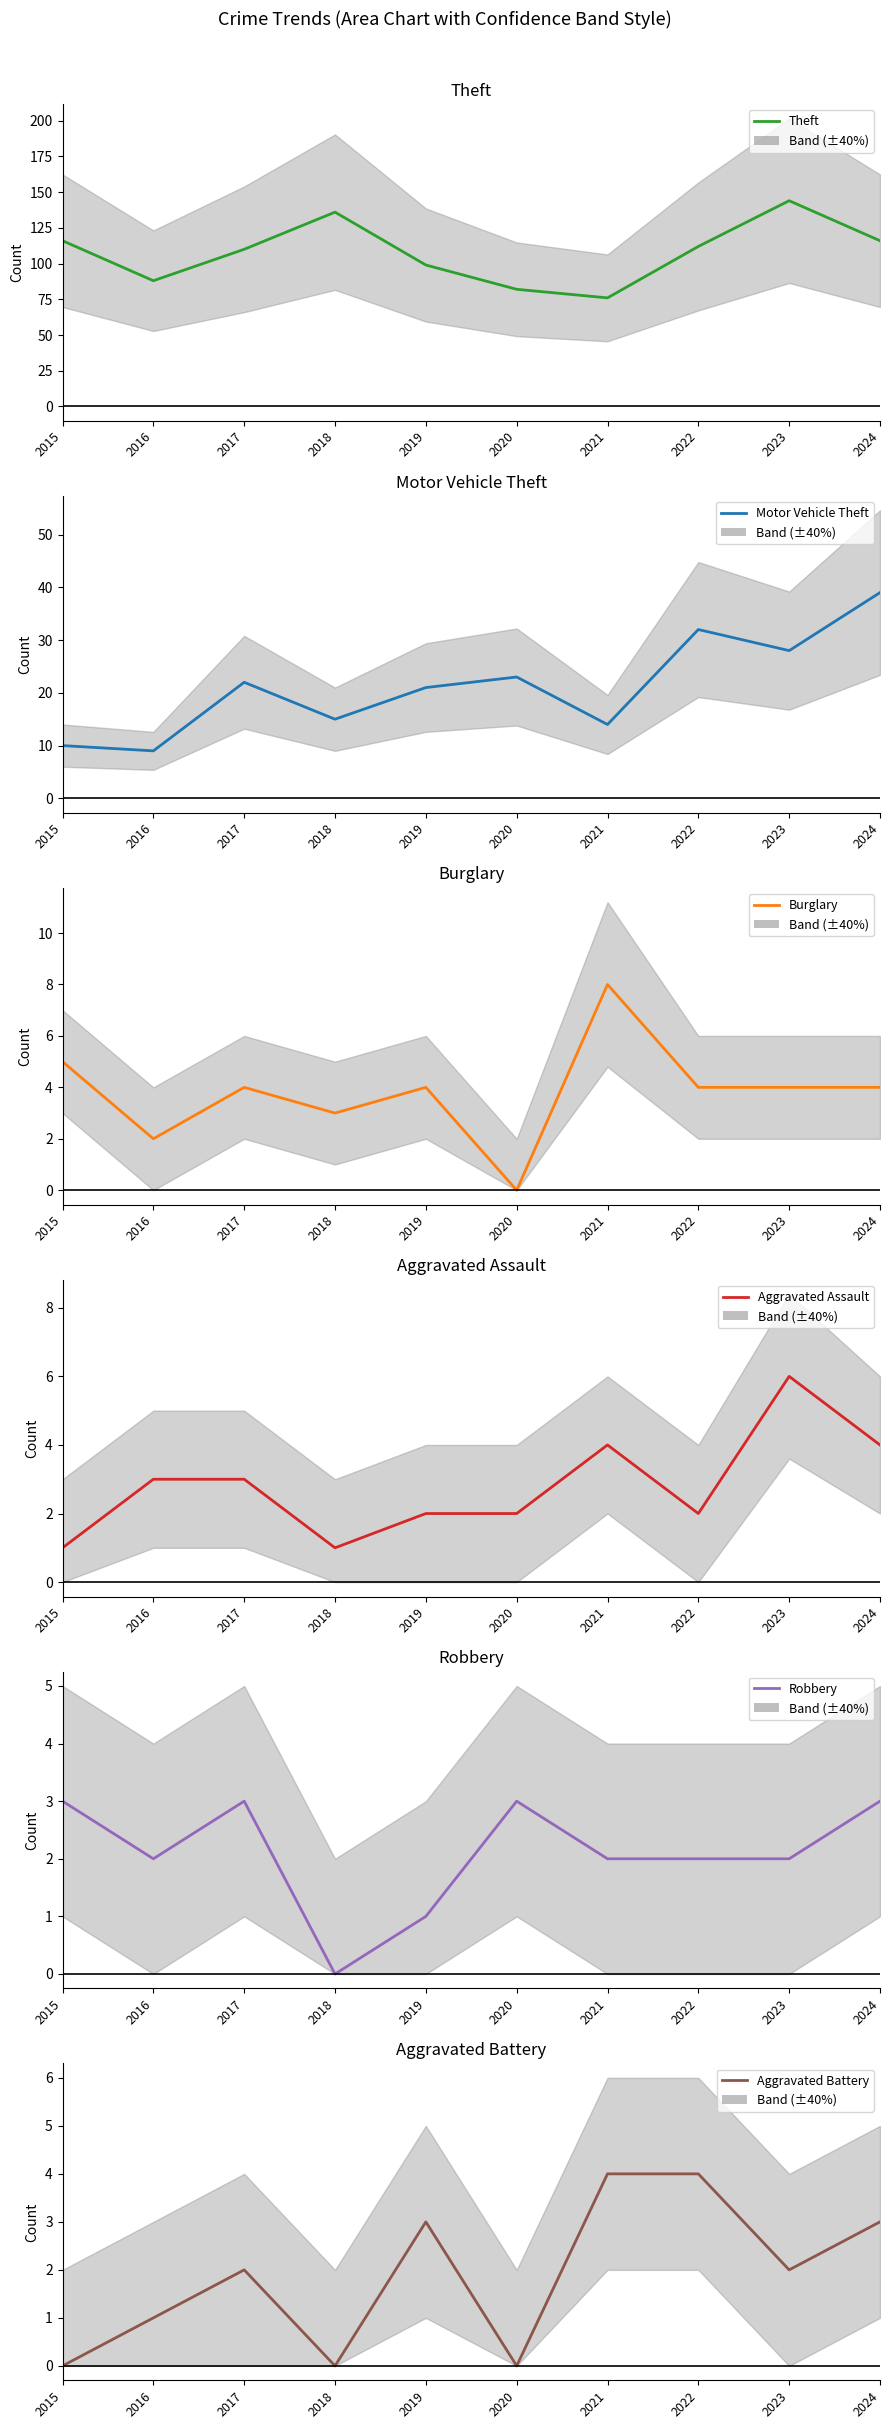

True or false: Burglary and Theft cross at least once.

False